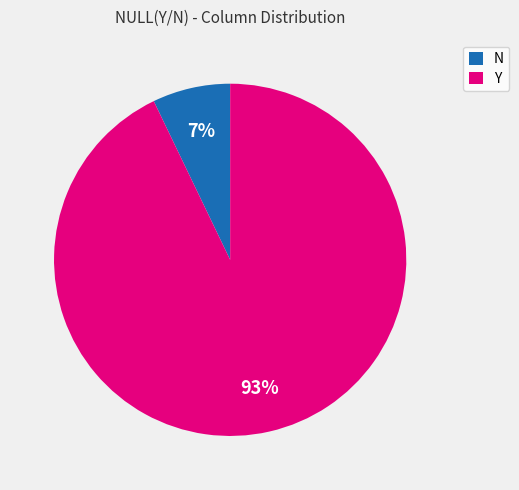

What is the majority slice?

Y